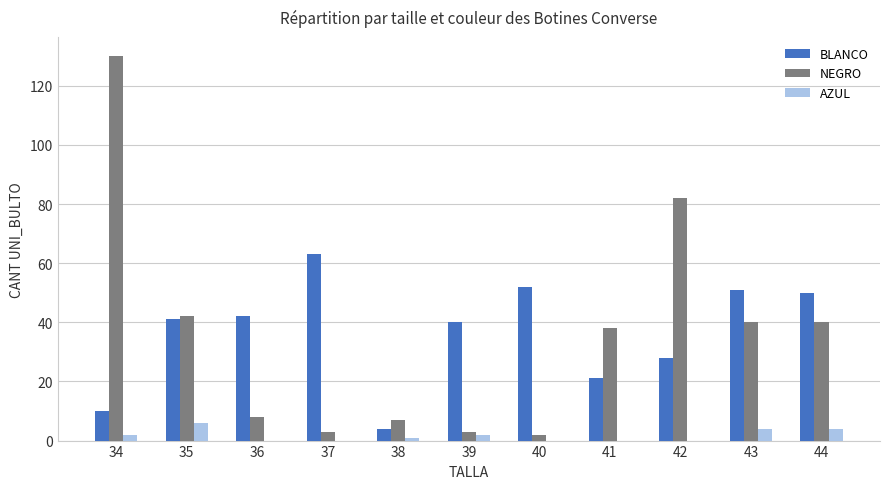

Are the bars horizontal?

No